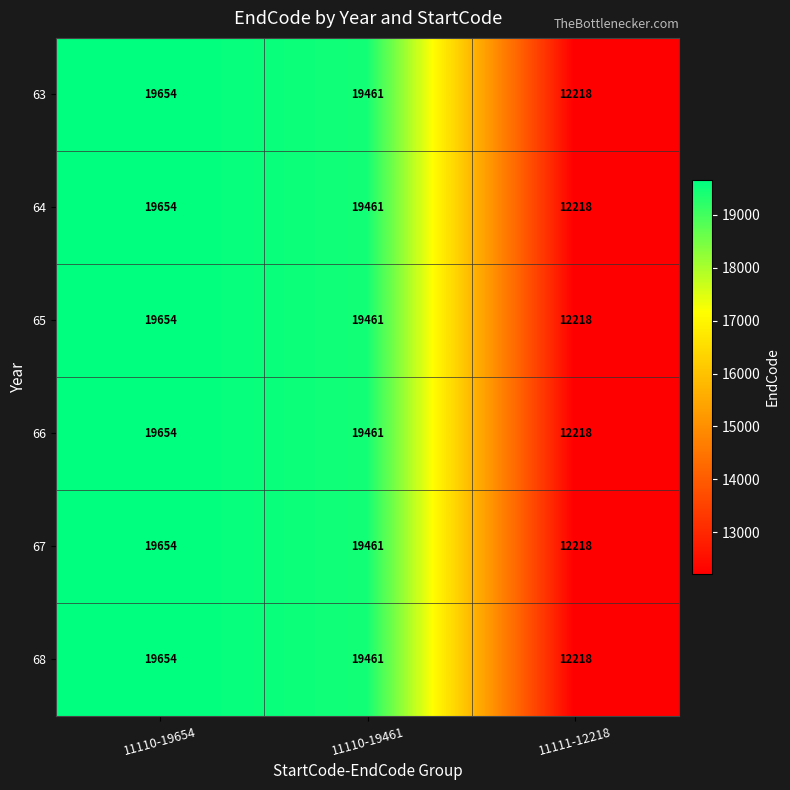

Reading left to right, what are all the values shown in this chart?

63: 11110-19654=19654	11110-19461=19461	11111-12218=12218
64: 11110-19654=19654	11110-19461=19461	11111-12218=12218
65: 11110-19654=19654	11110-19461=19461	11111-12218=12218
66: 11110-19654=19654	11110-19461=19461	11111-12218=12218
67: 11110-19654=19654	11110-19461=19461	11111-12218=12218
68: 11110-19654=19654	11110-19461=19461	11111-12218=12218